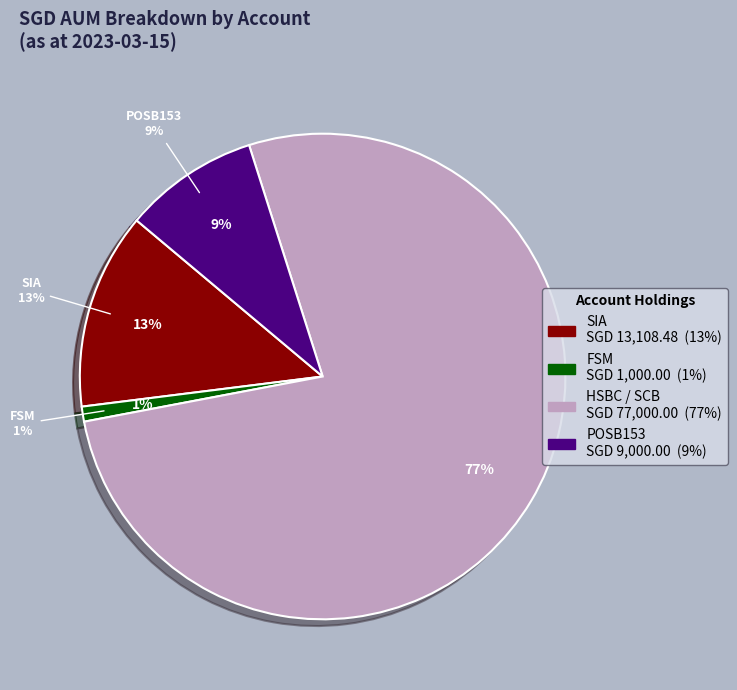

Is there any slice that represents more than half of the pie?

Yes